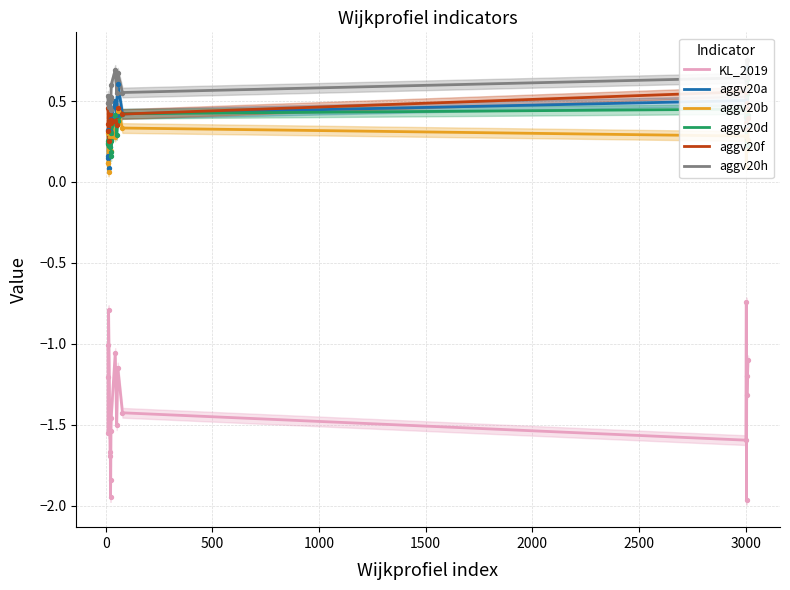

Which series has the largest total across all categories?

aggv20h